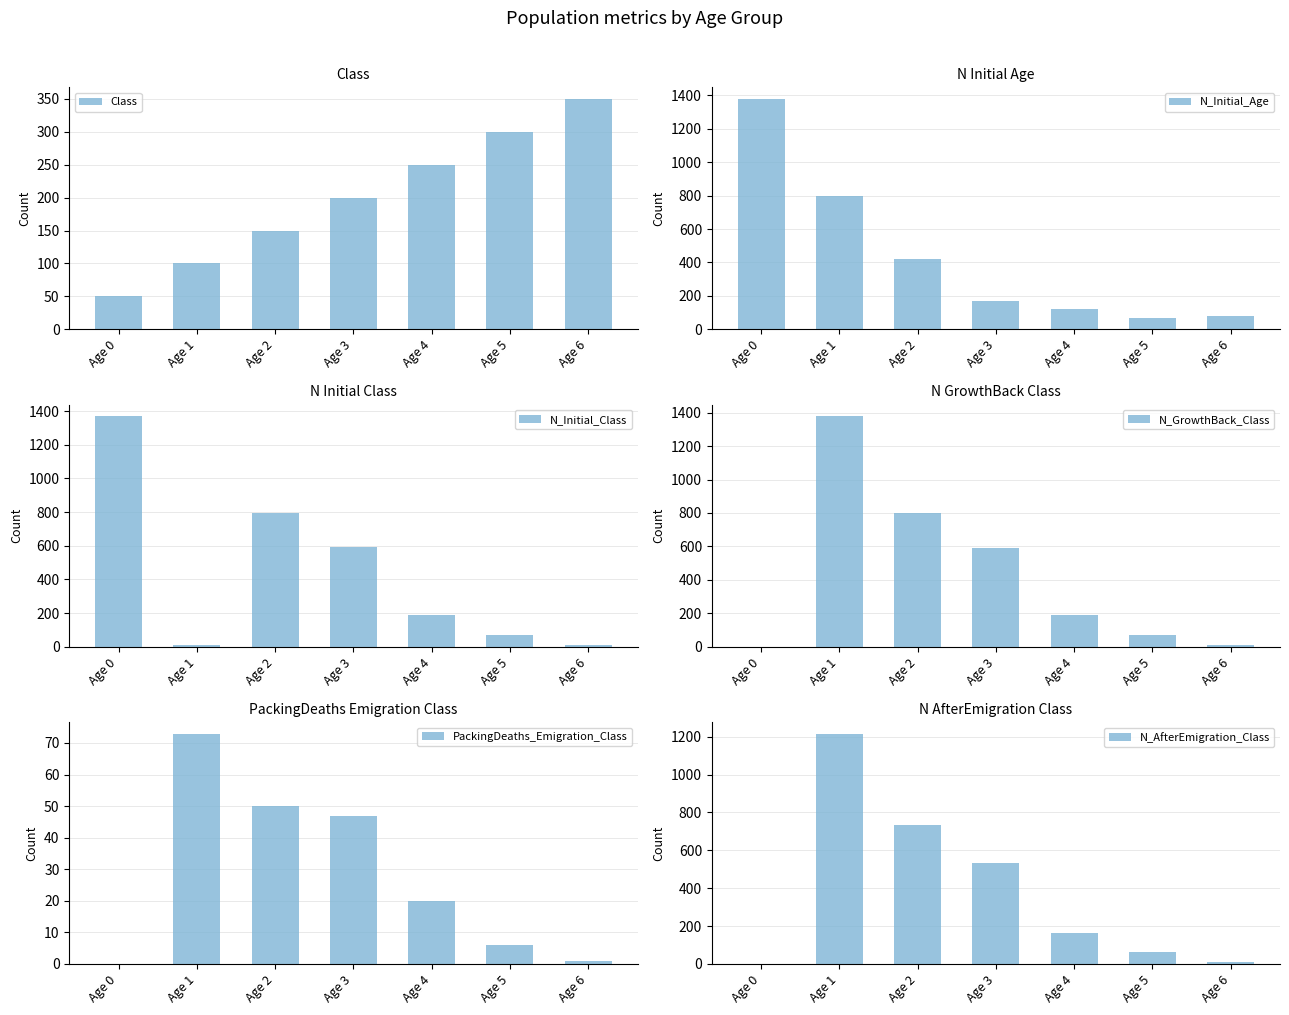

The N_AfterEmigration_Class series shows 729 at Age 3. True or false?

False